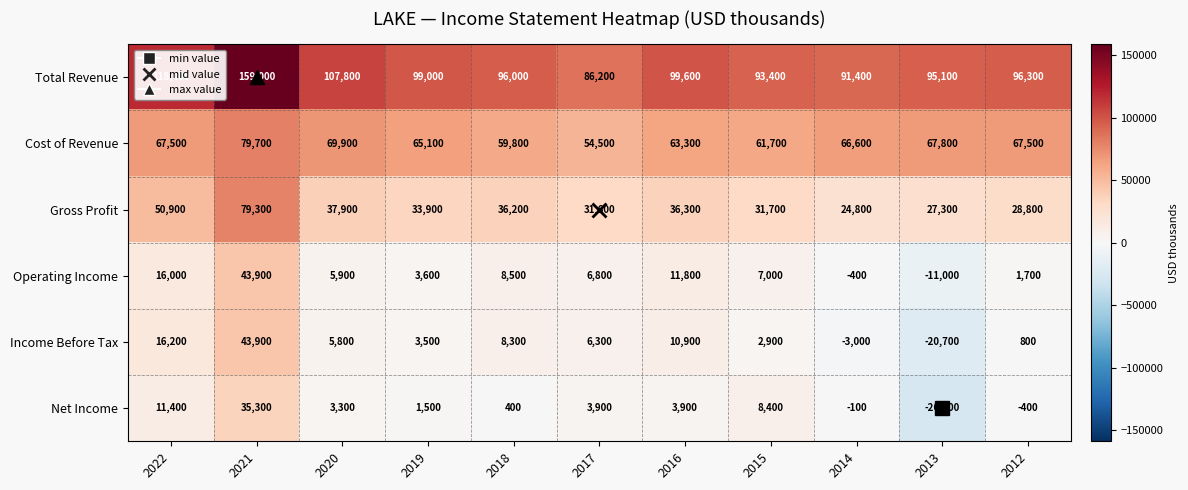

What is the sum of all Net Income values?

41300